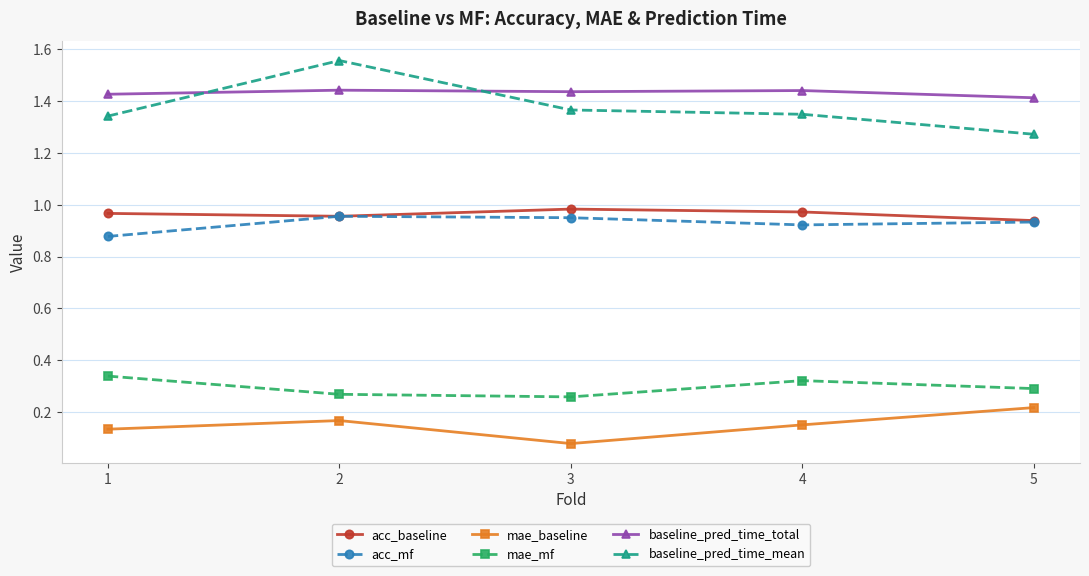

Count the acc_baseline values in the range 0 to 1.

5